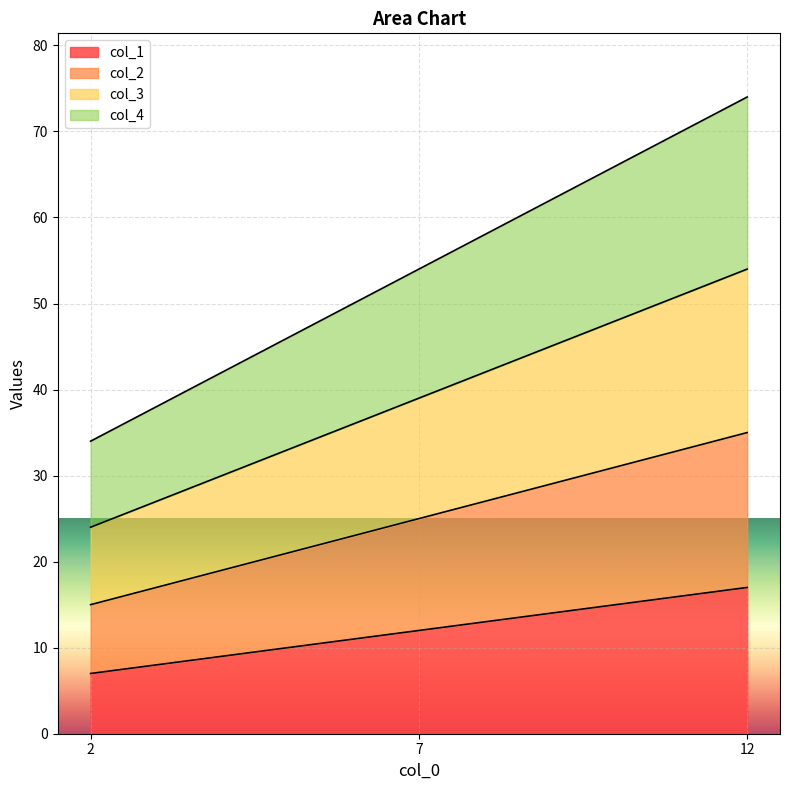

Between 2 and 12, which series saw the biggest shift?

col_4